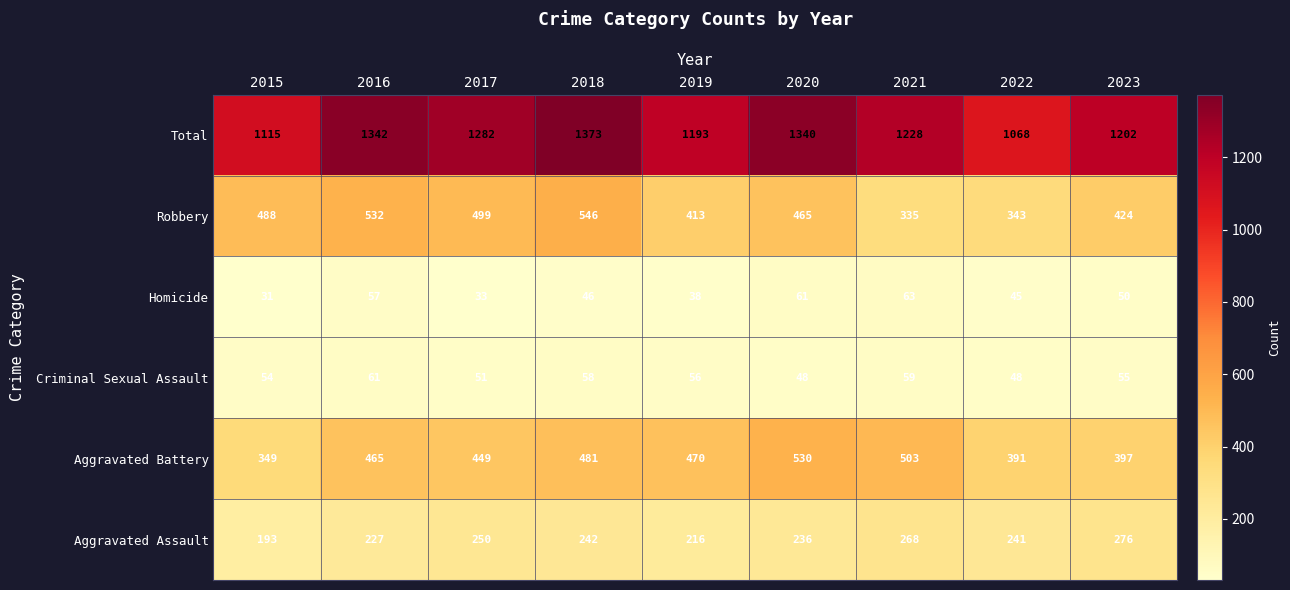

What is the sum of the Aggravated Battery values at 2017 and 2019?

919